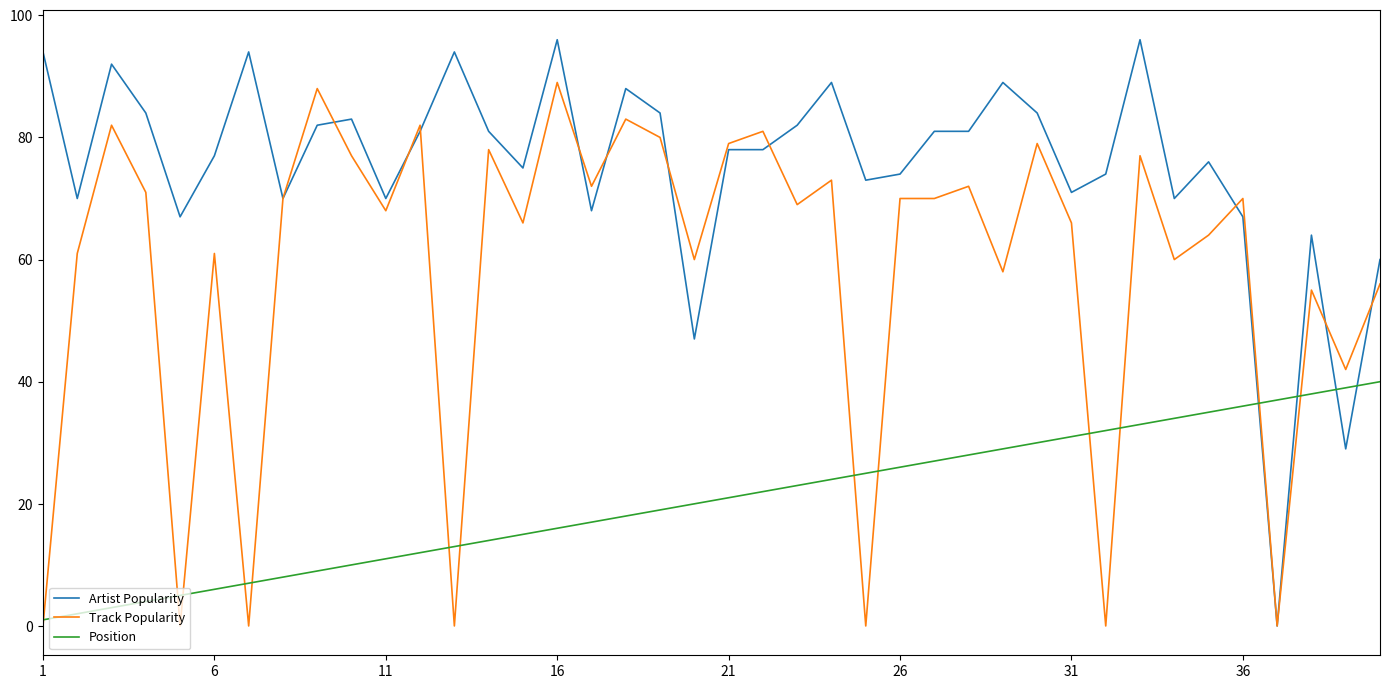

List the series in order of their peak value, highest first.

Artist Popularity, Track Popularity, Position